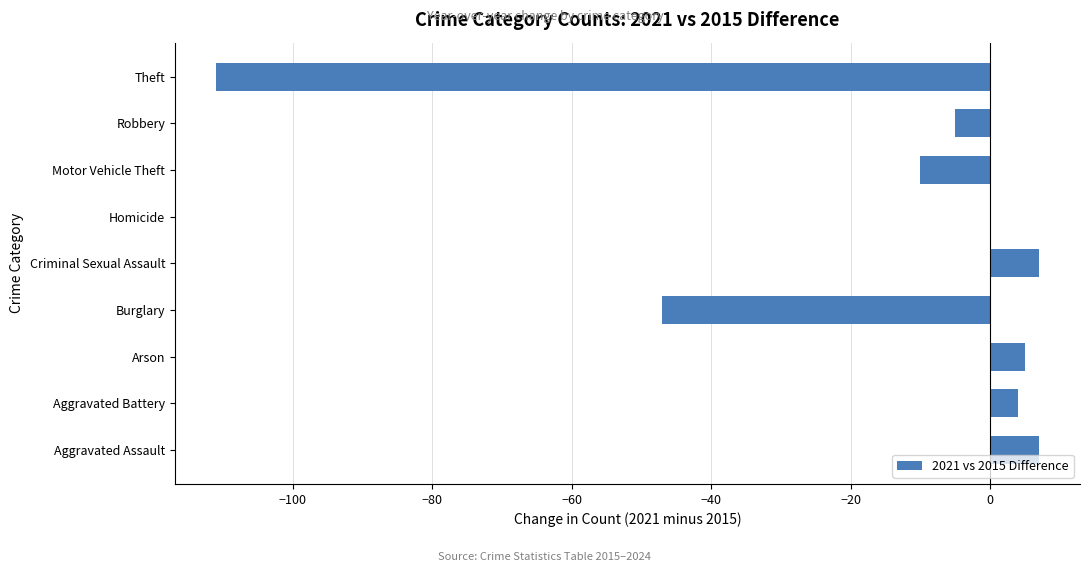

What is the sum of all values?

-150